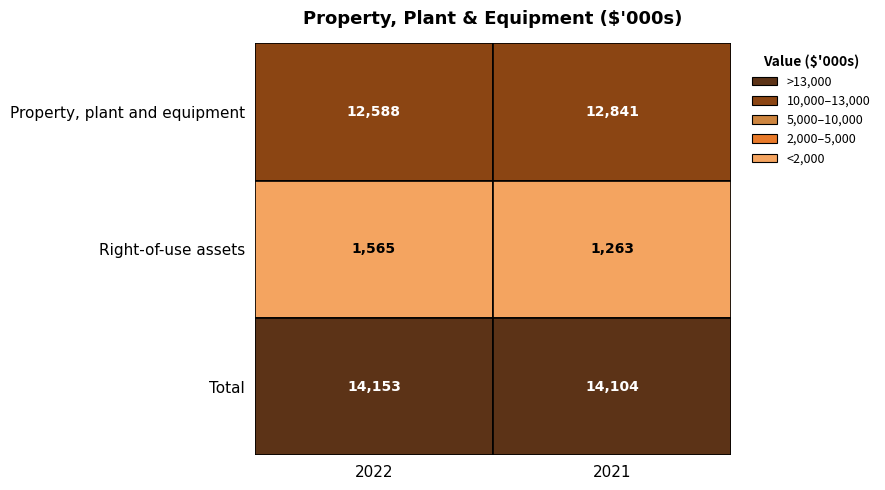

What is the sum of all Right-of-use assets values?

2828